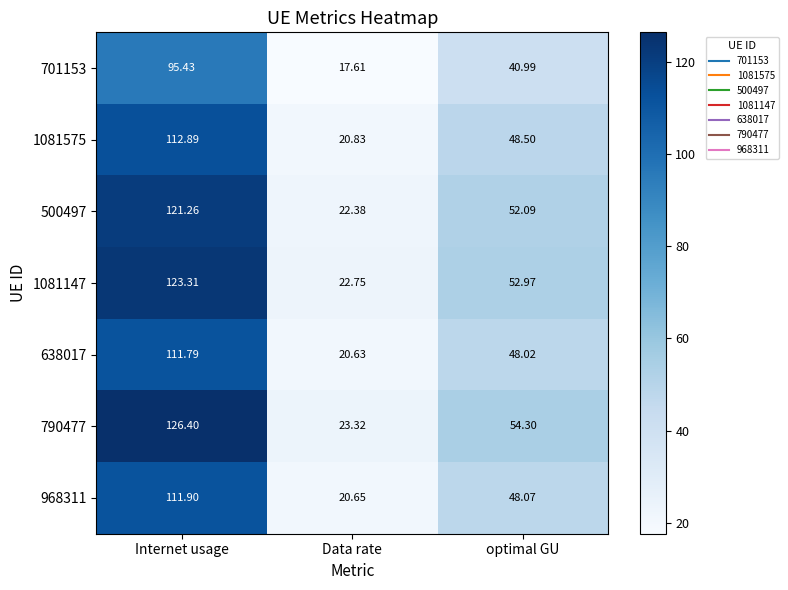

Is the value of 638017 at Internet usage greater than the value of 790477 at optimal GU?

Yes